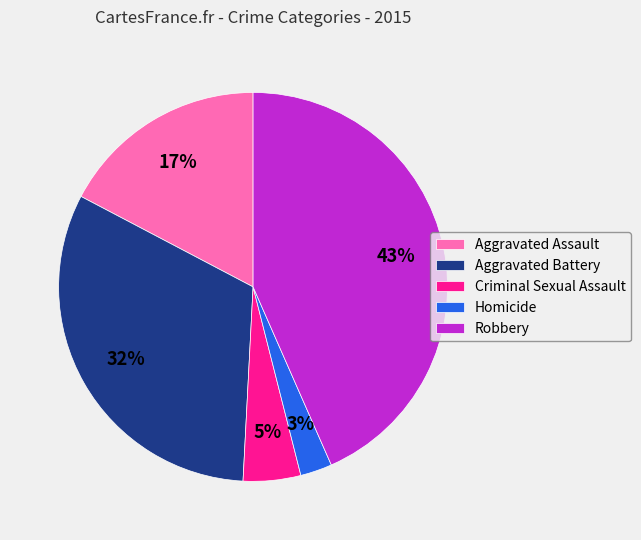

To the nearest percent, what is the average slice percentage?

20%